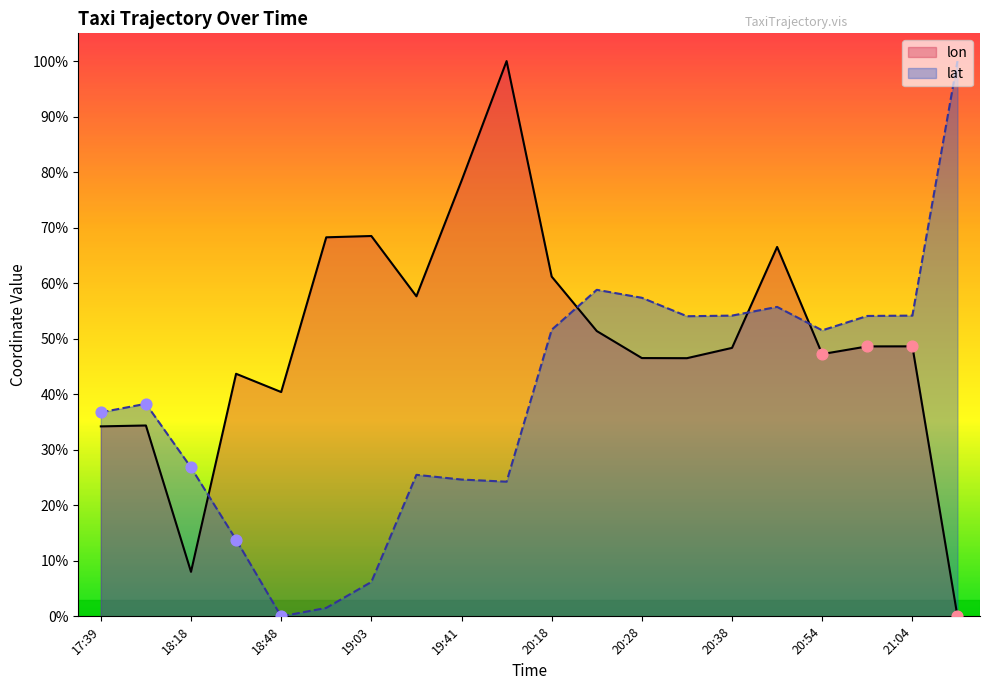

What is the total value across all series at 20:18?

1.1